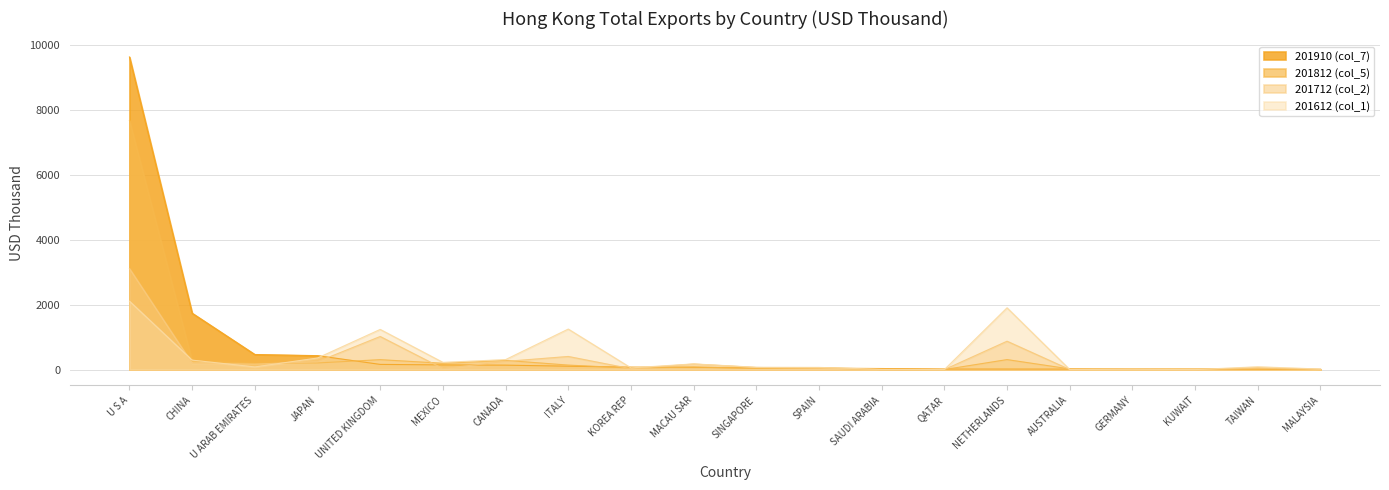

Rank the series by their average value, from highest to lowest.

201910 (col_7), 201812 (col_5), 201612 (col_1), 201712 (col_2)